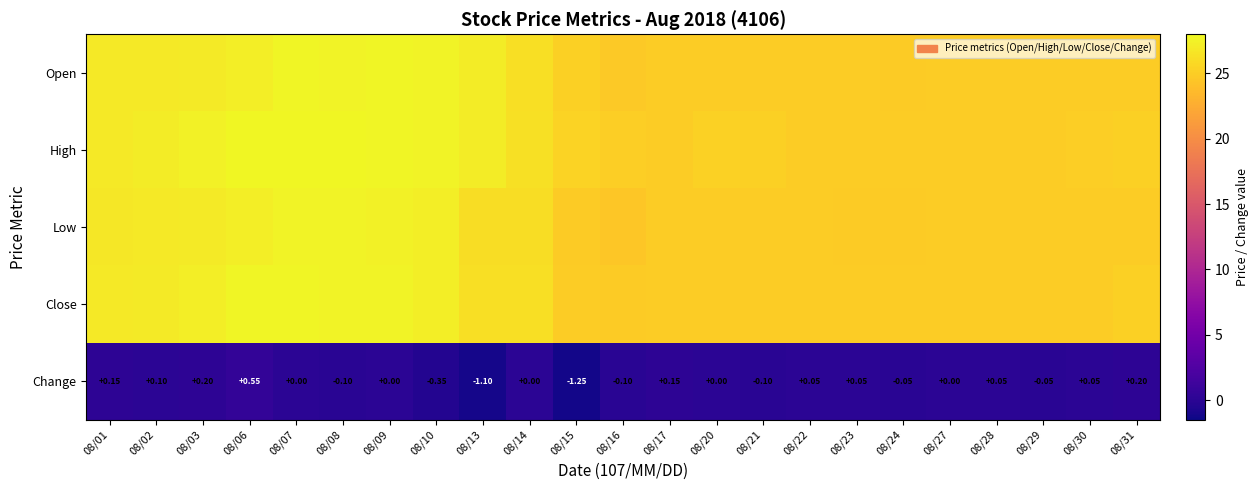

True or false: High has a value of 42.7 at 08/16.

False